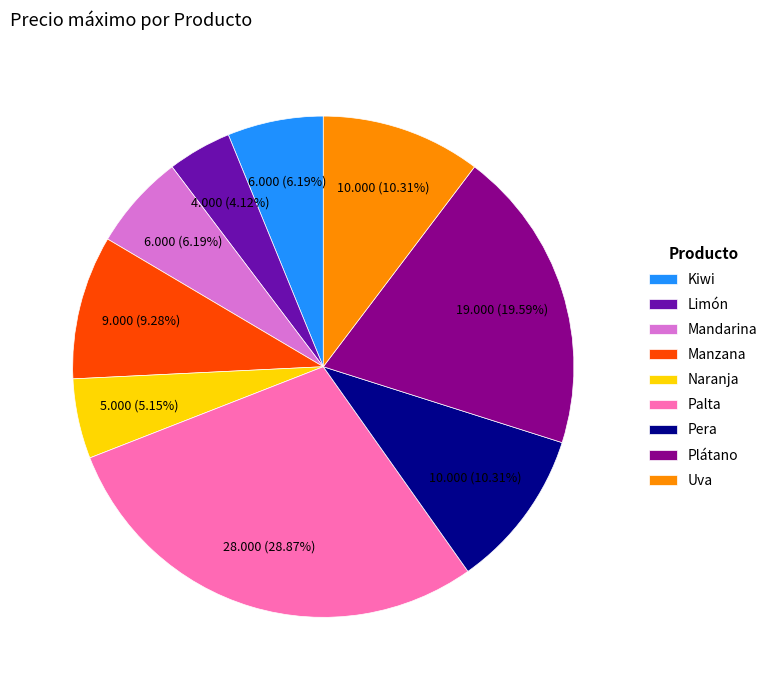

True or false: Uva accounts for 20% of the total.

False